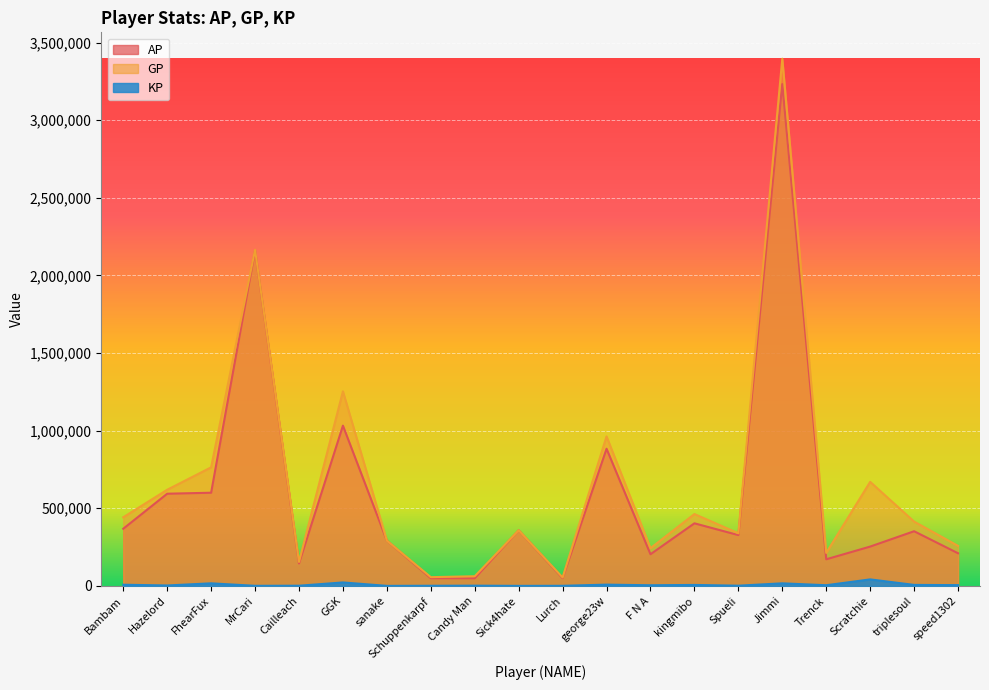

Which label corresponds to the smallest value in the chart?

sanake